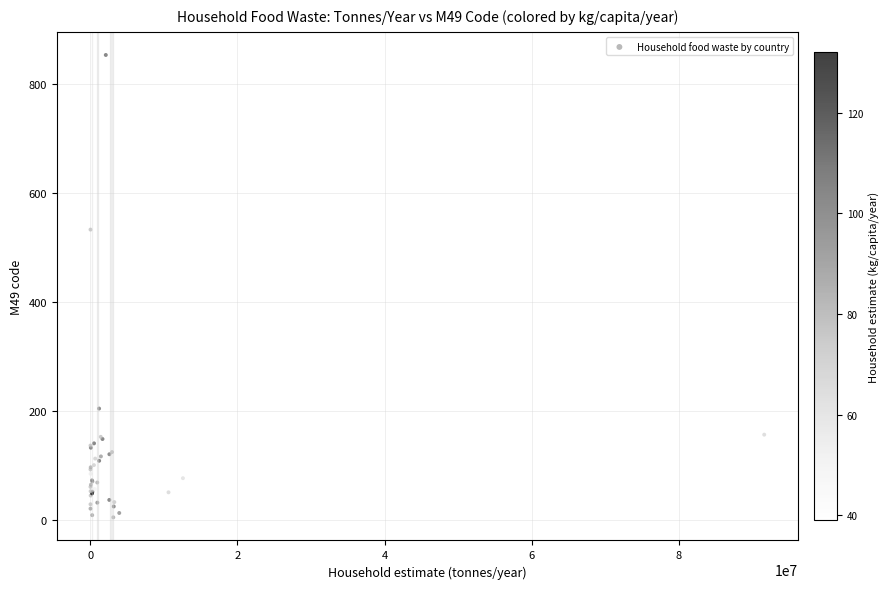

What Y value in the scatter plot is closest to 429?

533